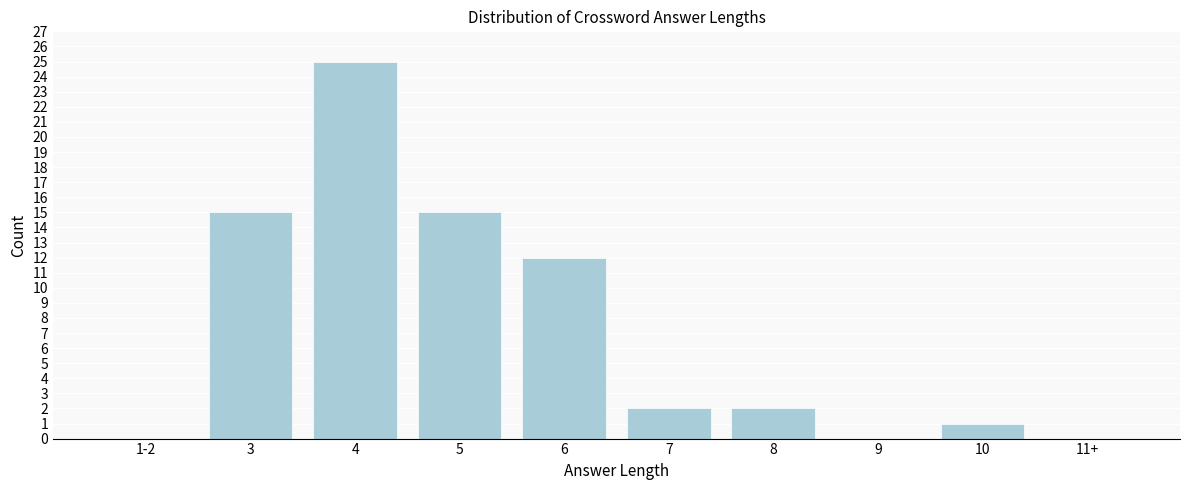

Reading left to right, list all the values displayed in this chart.

1-2=0	3=15	4=25	5=15	6=12	7=2	8=2	9=0	10=1	11+=0